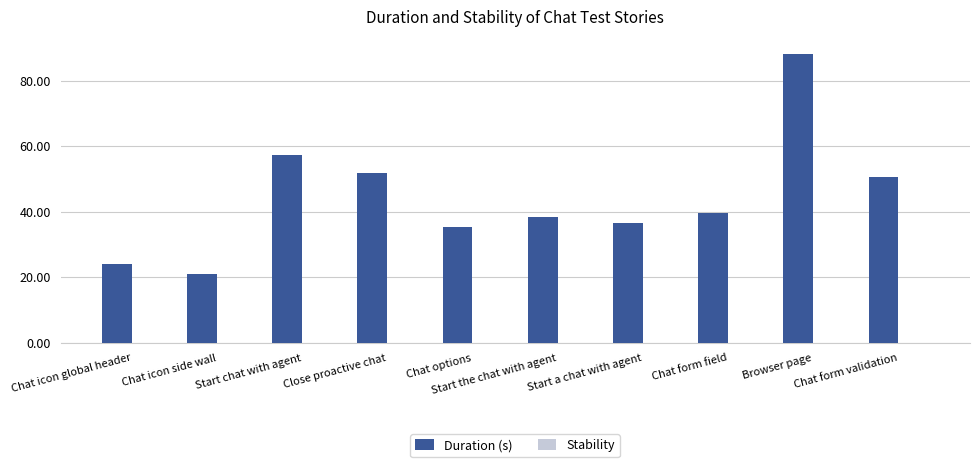

Are the bars horizontal?

No